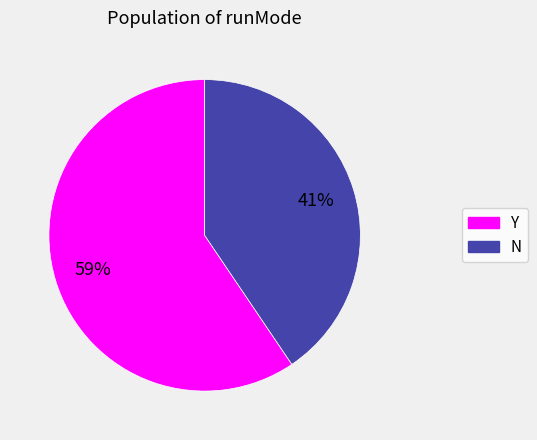

To the nearest percent, what is the average slice percentage?

50%